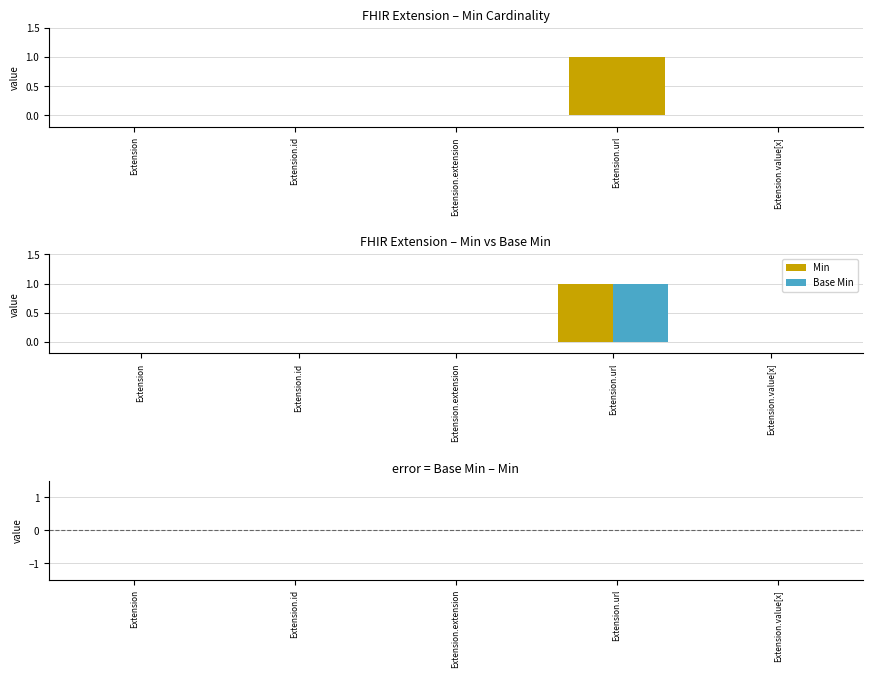

Rank the categories by Min value from highest to lowest.

Extension.url, Extension, Extension.id, Extension.extension, Extension.value[x]